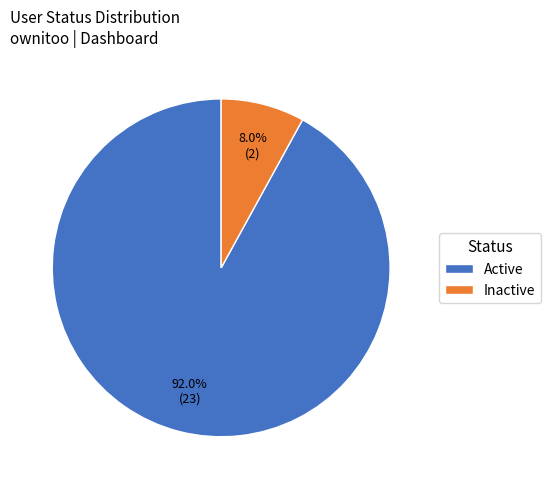

To the nearest percent, what portion does Active represent?

92%